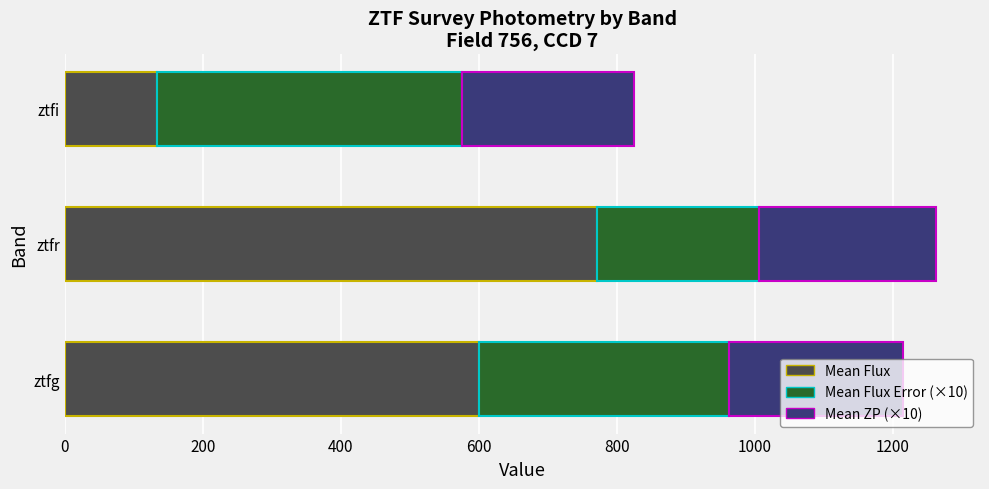

What is the total value across all series at ztfg?

1215.1